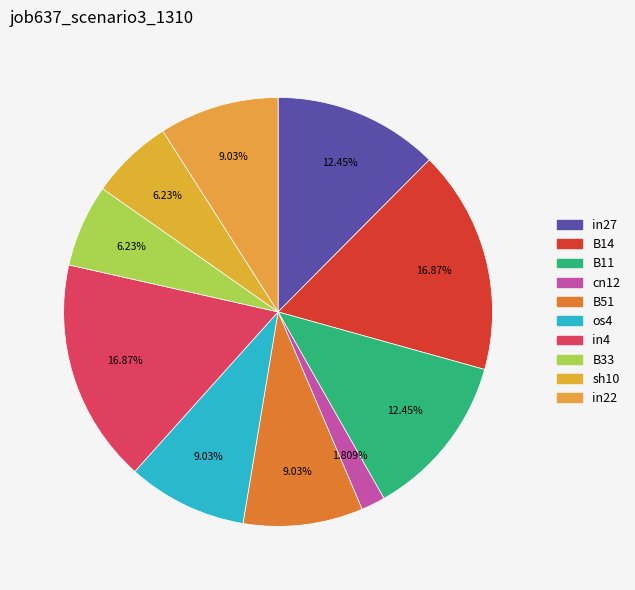

Combined, do B11 and B14 account for over 50%?

No